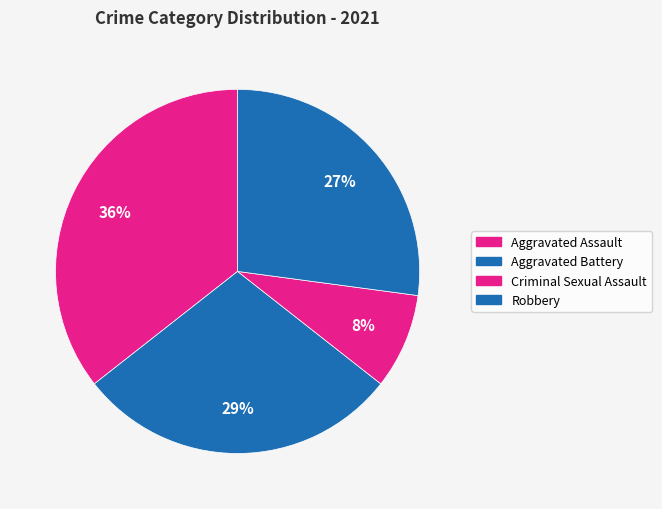

How many segments does this pie chart have?

4